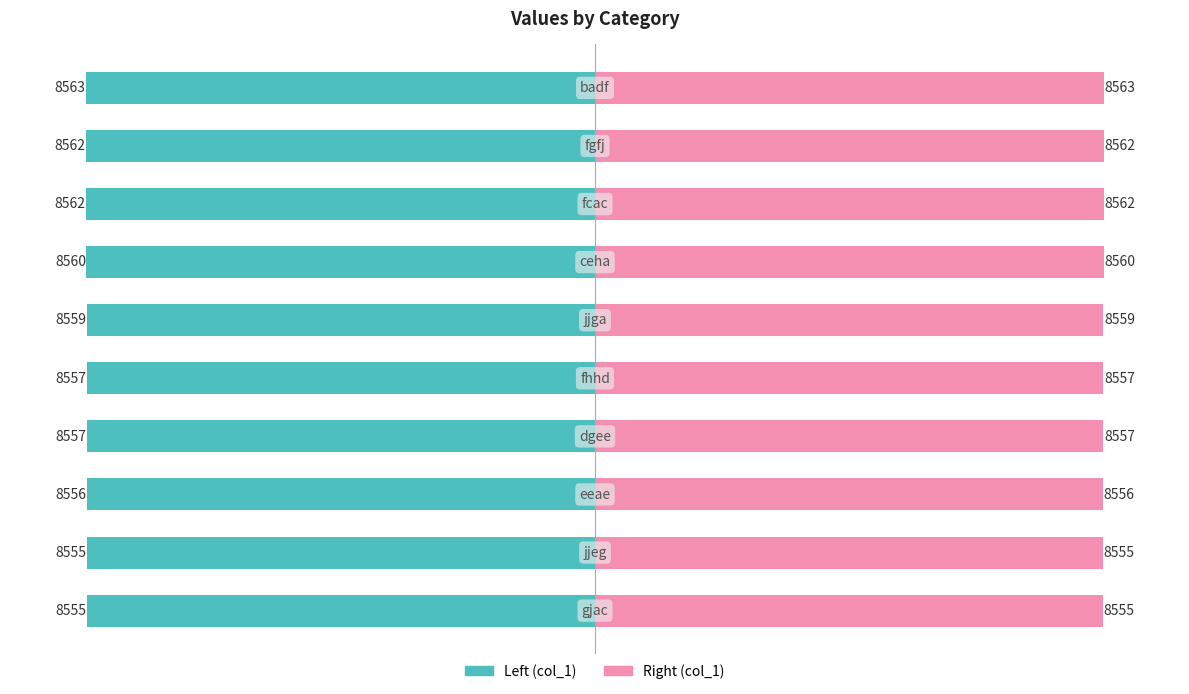

At 5000, list the series in order from smallest to largest.

col_1 (left), col_1 (right)